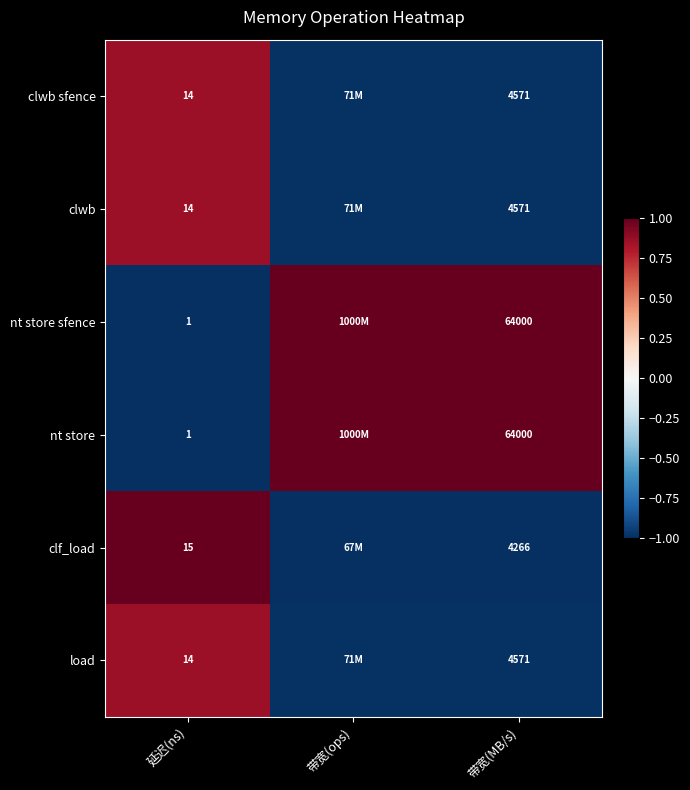

What is the approximate value of clwb sfence at 带宽(ops)?

-1.0